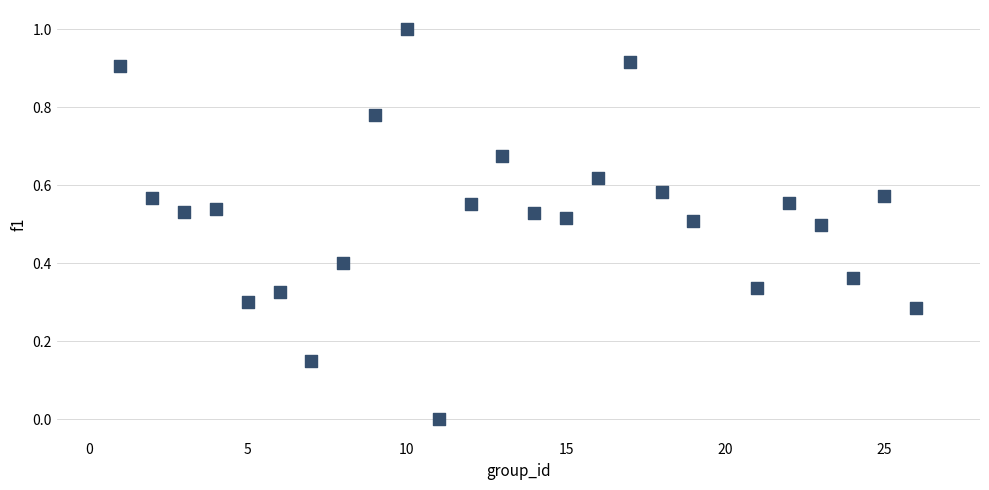

Count the number of points in this scatter plot.

25